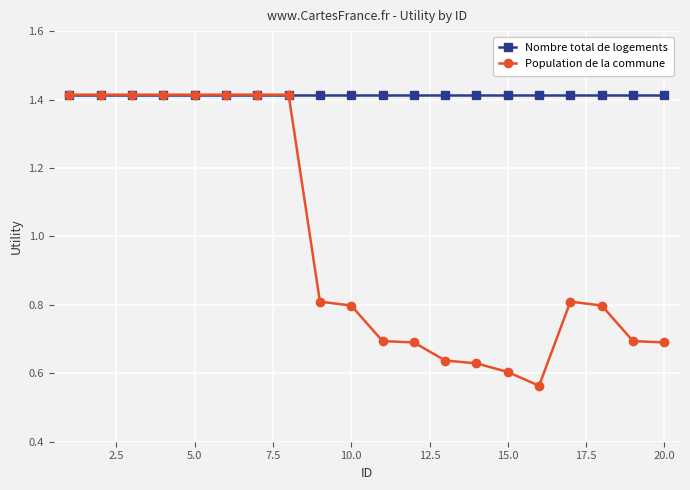

Rank the series by their average value, from lowest to highest.

Population de la commune, Nombre total de logements